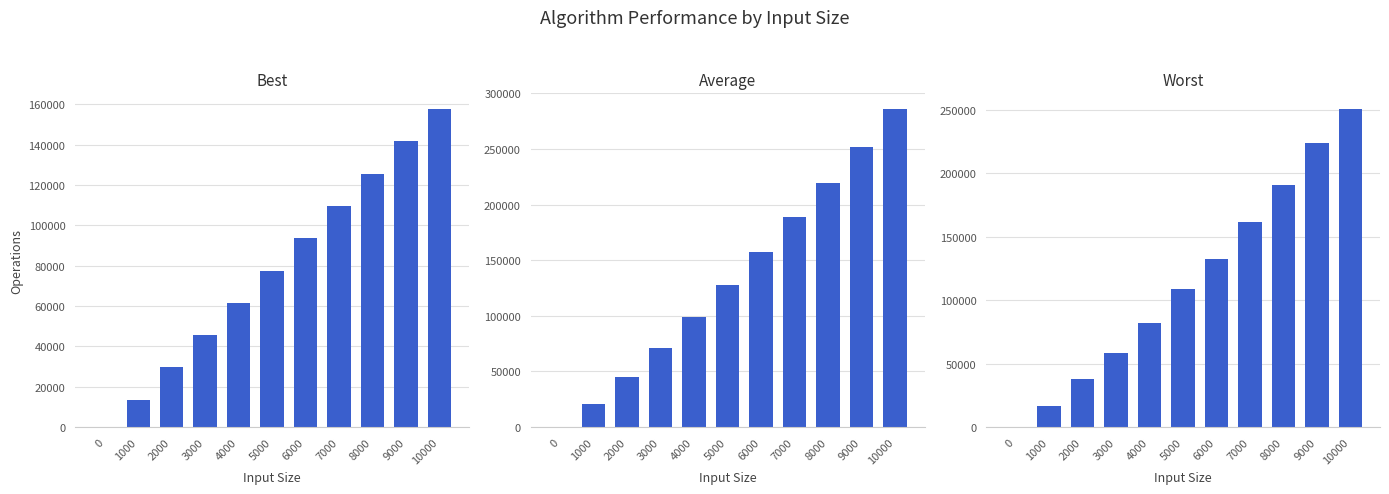

What is the value of the worst bar at the 2nd from the left?

16649